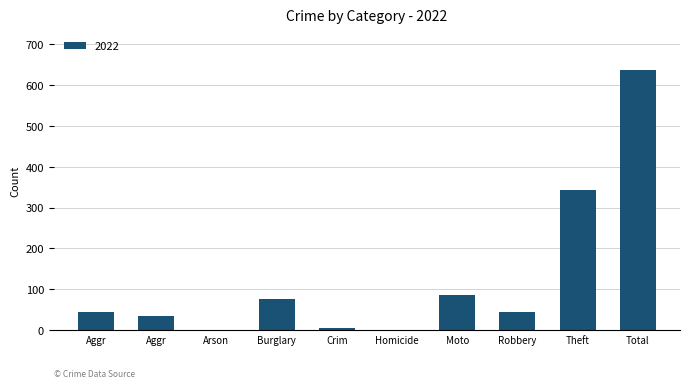

Are the bars grouped side by side (vs. stacked)?

No